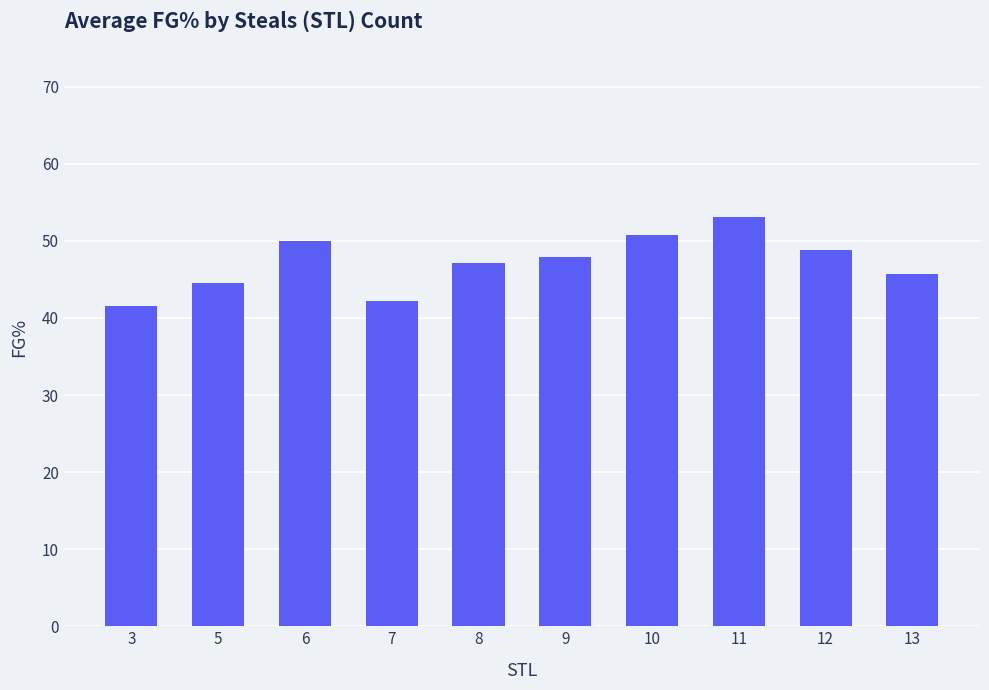

Does the chart contain any negative values?

No